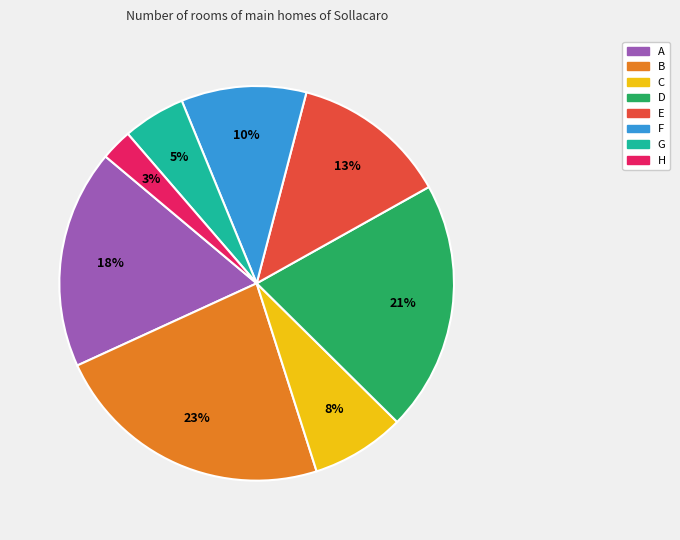

Between B and D, which is larger?

B